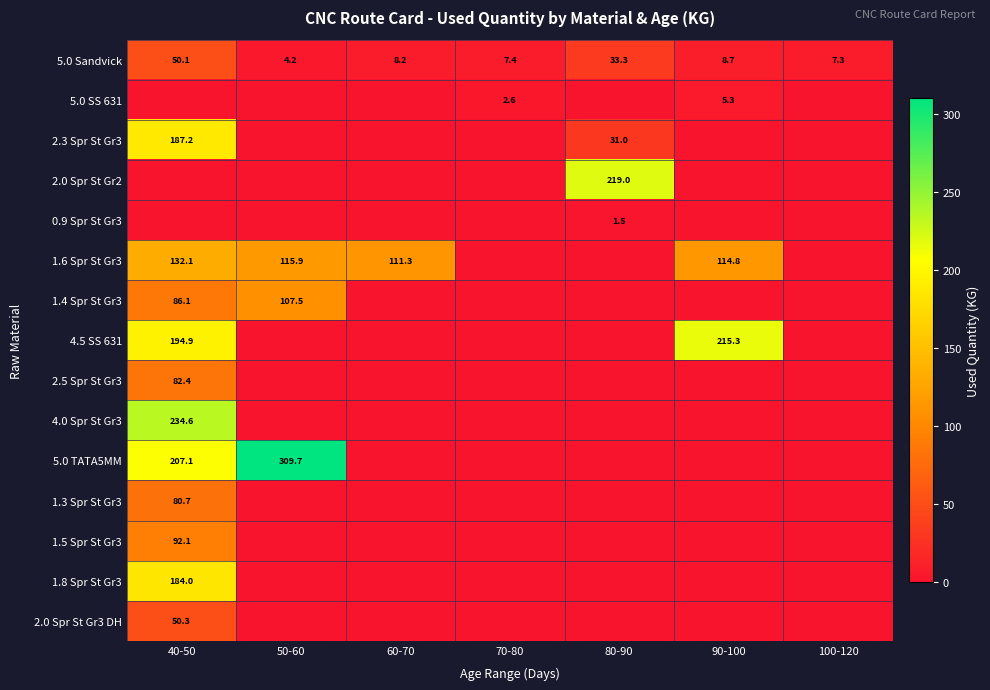

The 1.8 Spr St Gr3 series shows 184.0 at 40-50. True or false?

True